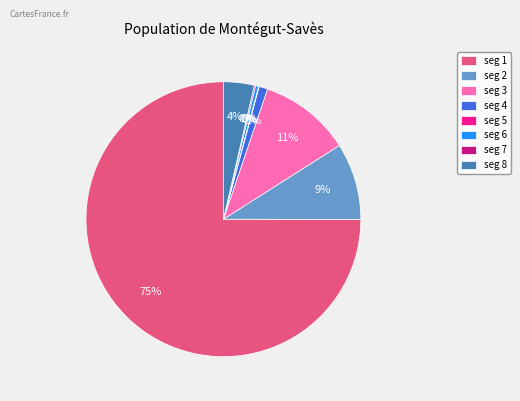

What is the largest slice in the pie chart?

seg 1